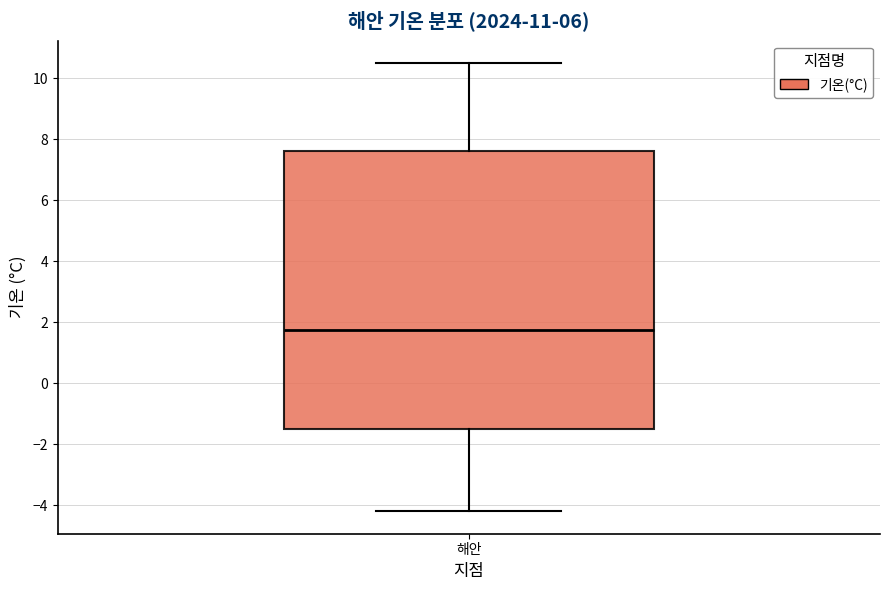

Where does the lower whisker of the box for 해안 end on the y-axis? The values are not printed on the chart, so give them approximately, as read against the axis.

-4.2